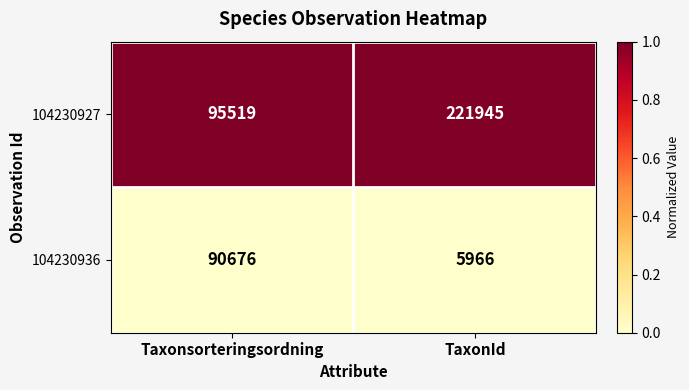

Reading left to right, extract all data points from this chart.

104230927: 95519	221945
104230936: 90676	5966